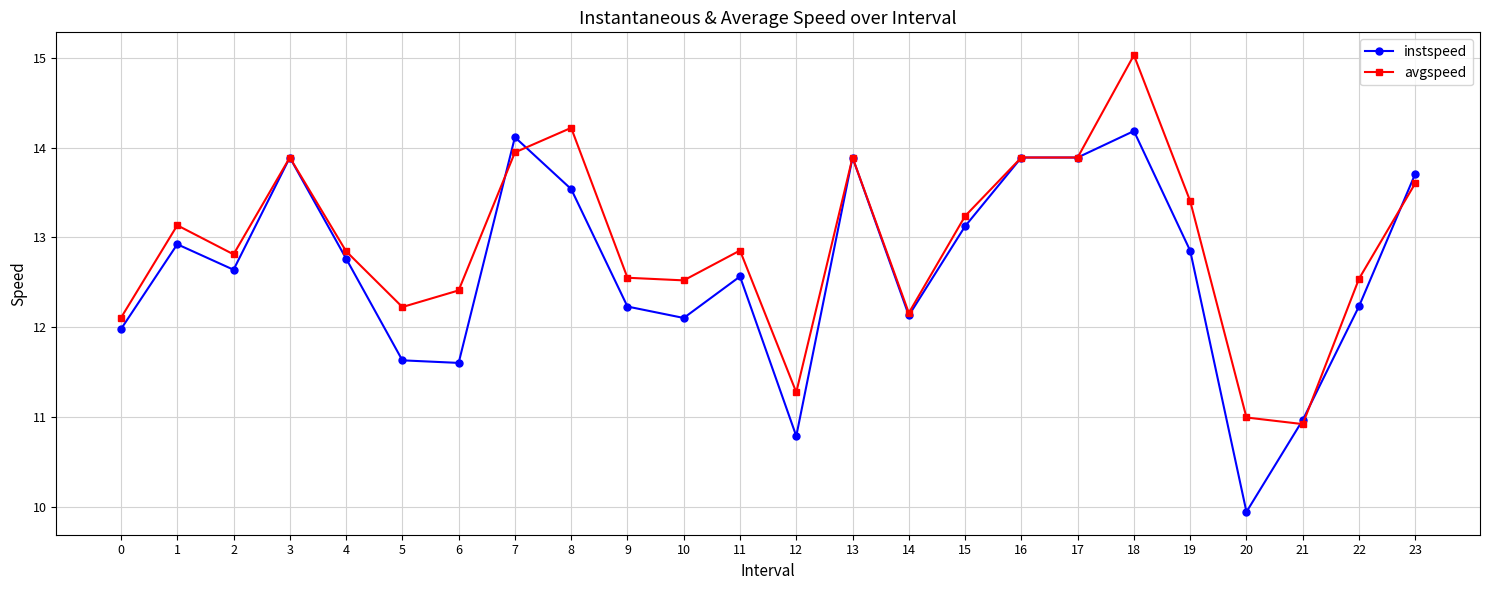

The instspeed series shows 13.9 at 17. True or false?

True